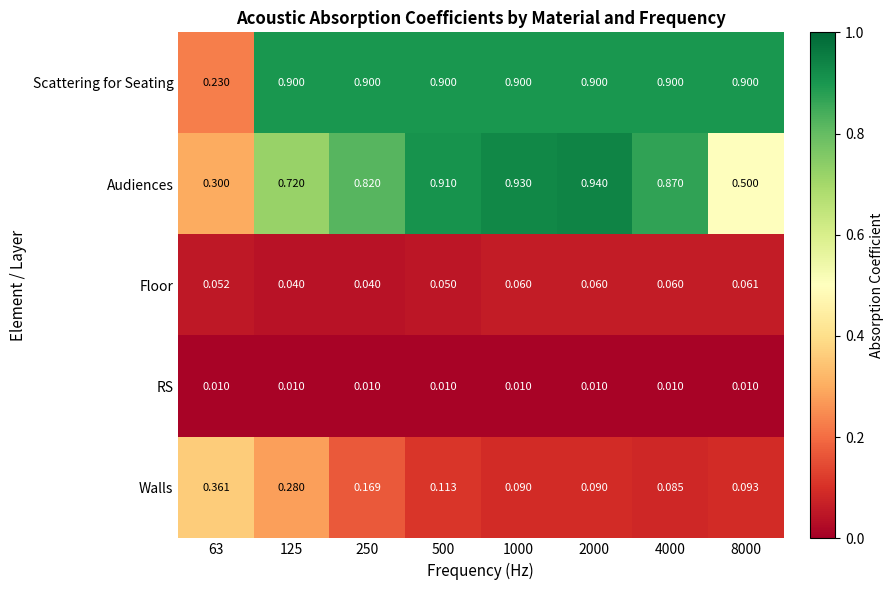

Between 250 and 2000, which series saw the biggest shift?

Audiences